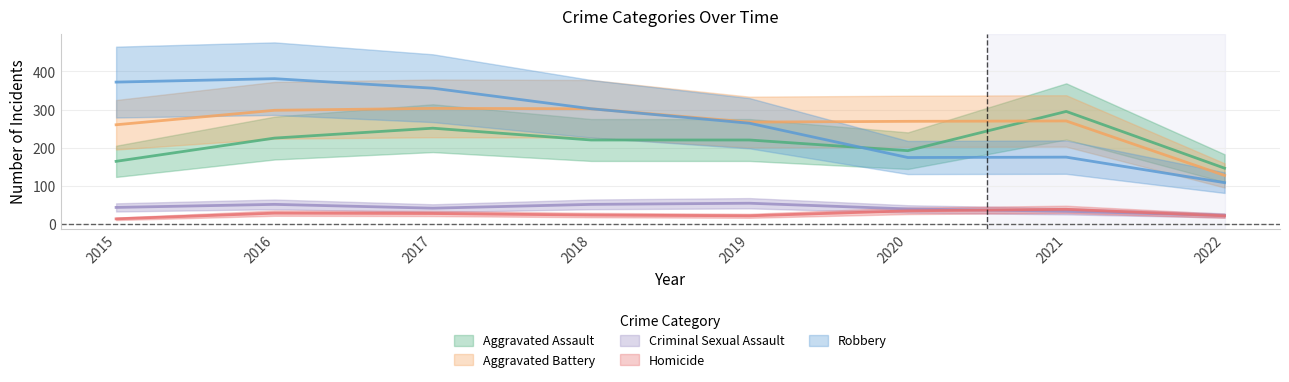

True or false: Aggravated Battery has a value of 302 at 2018.

True